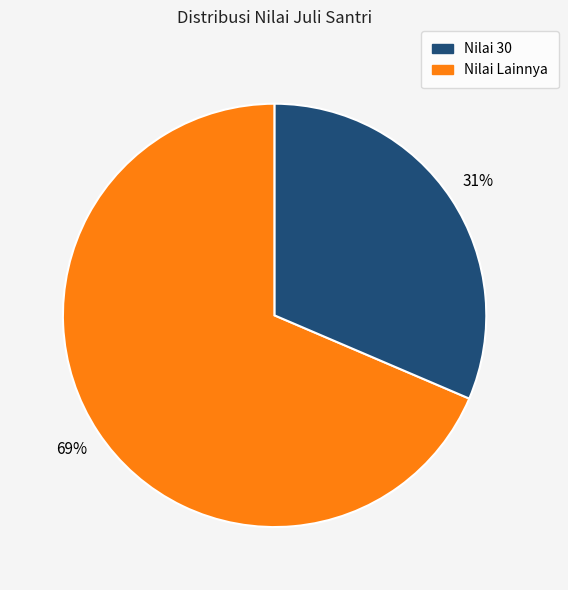

Is there any slice that represents more than half of the pie?

Yes